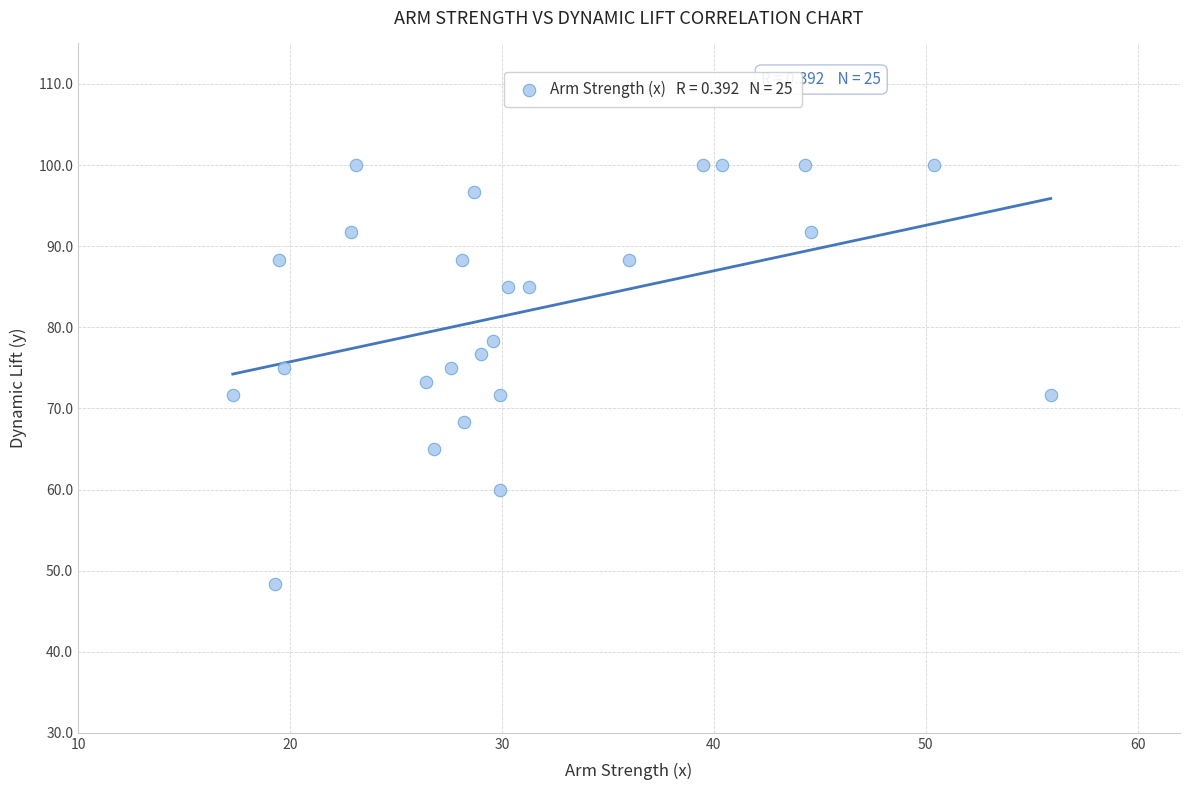

What is the range of Y values (max minus min)?

51.7